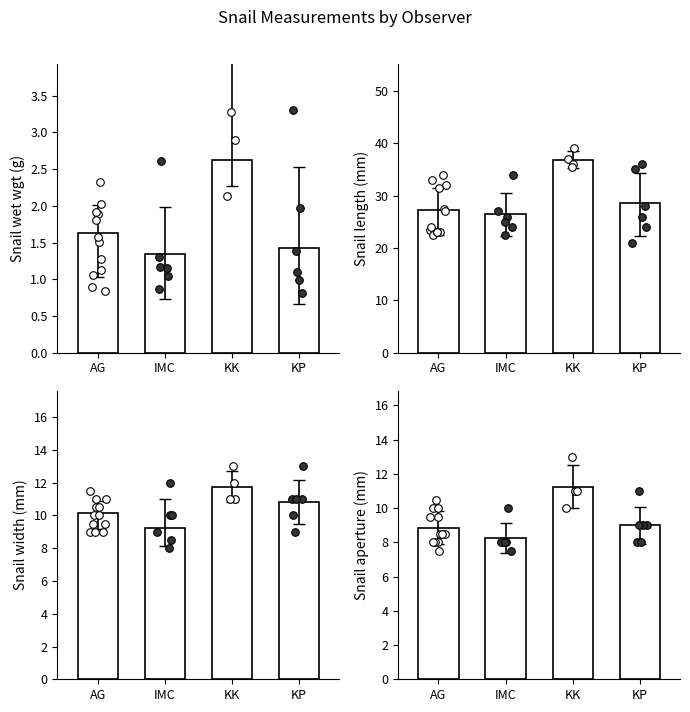

Is the value of Snail_apert at KK greater than the value of Snail_width at KK?

No